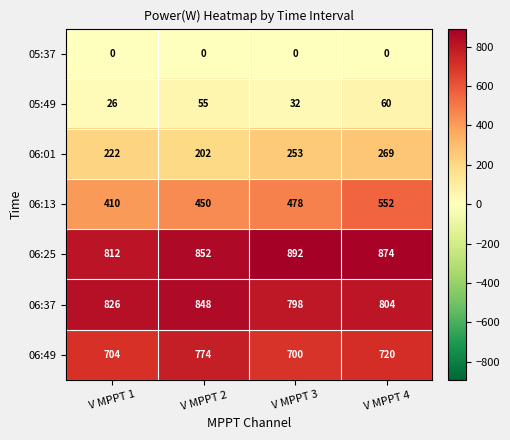

How many 06:37 values are between 804 and 848?

3